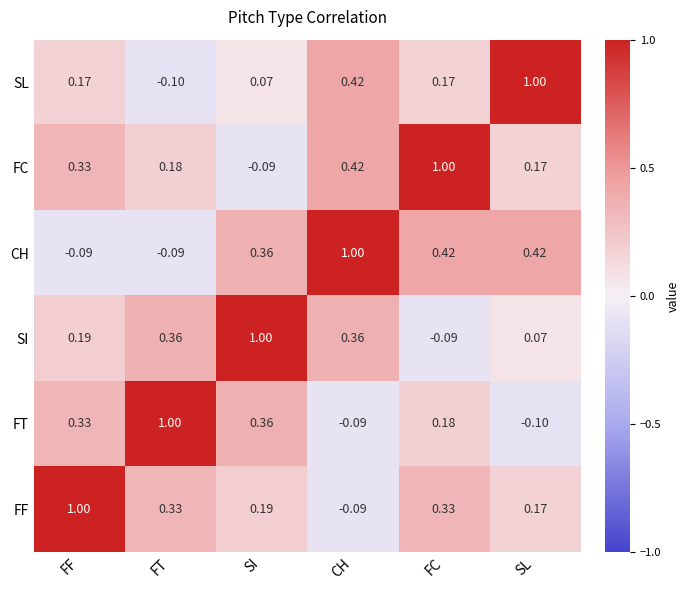

Where is SI nearest to the value 0?

SL